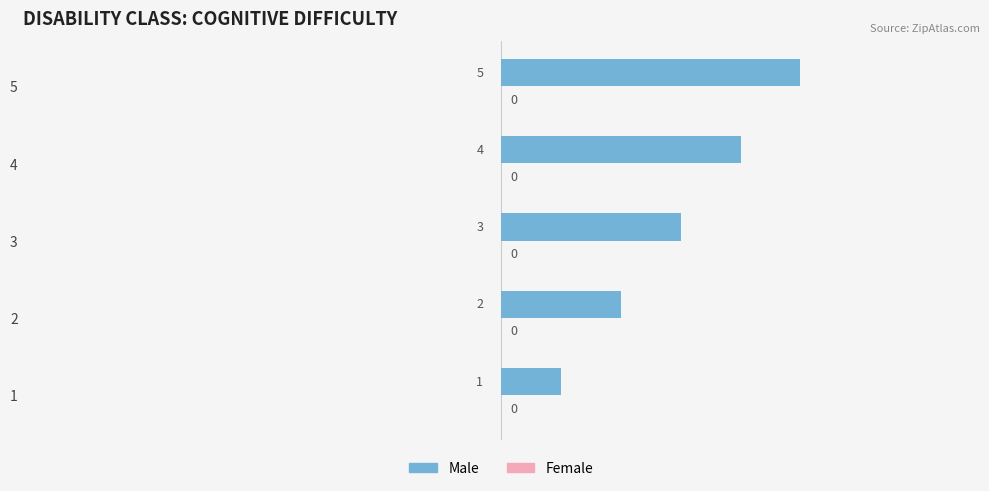

At which category does the chart reach its peak across all series?

5